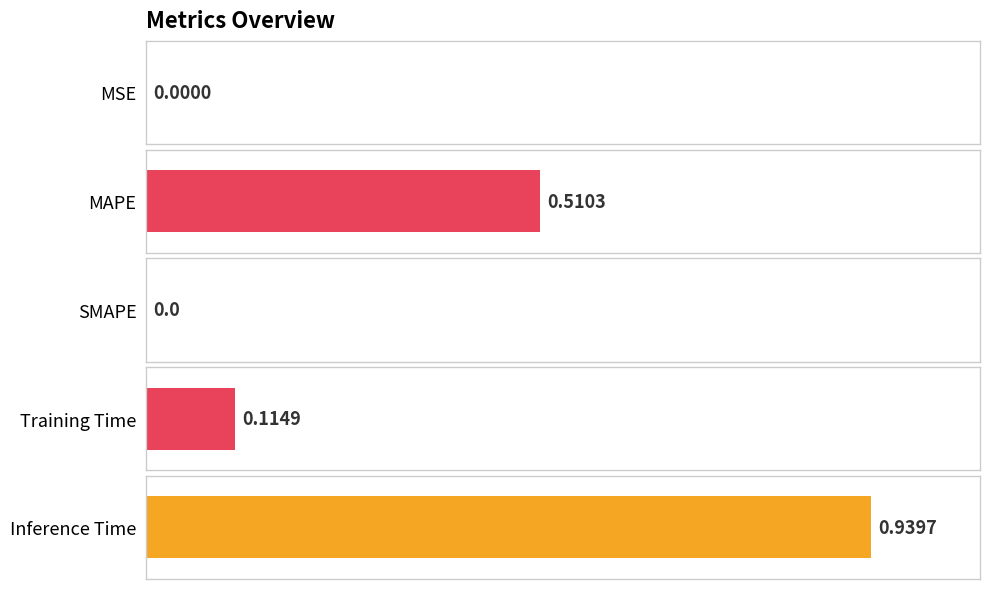

Reading left to right, what are all the values shown in this chart?

0.0	0.5	0.0	0.1	0.9